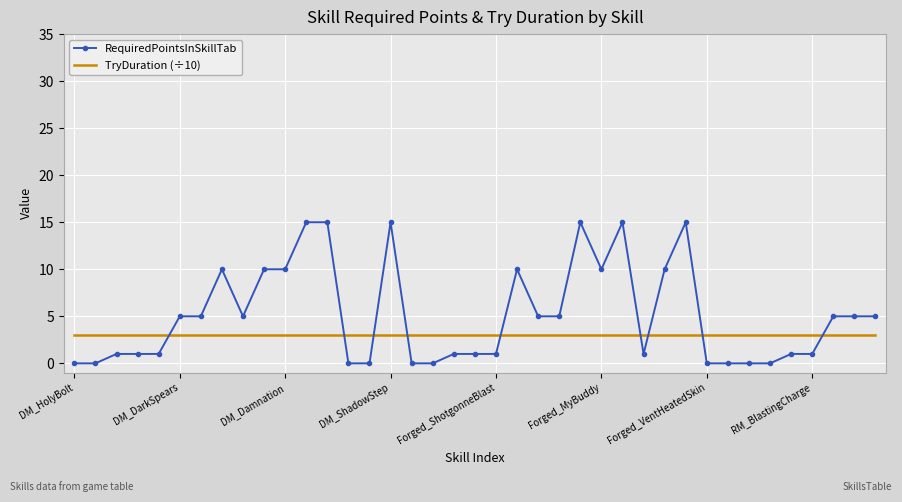

What is the average value of the RequiredPointsInSkillTab series?

5